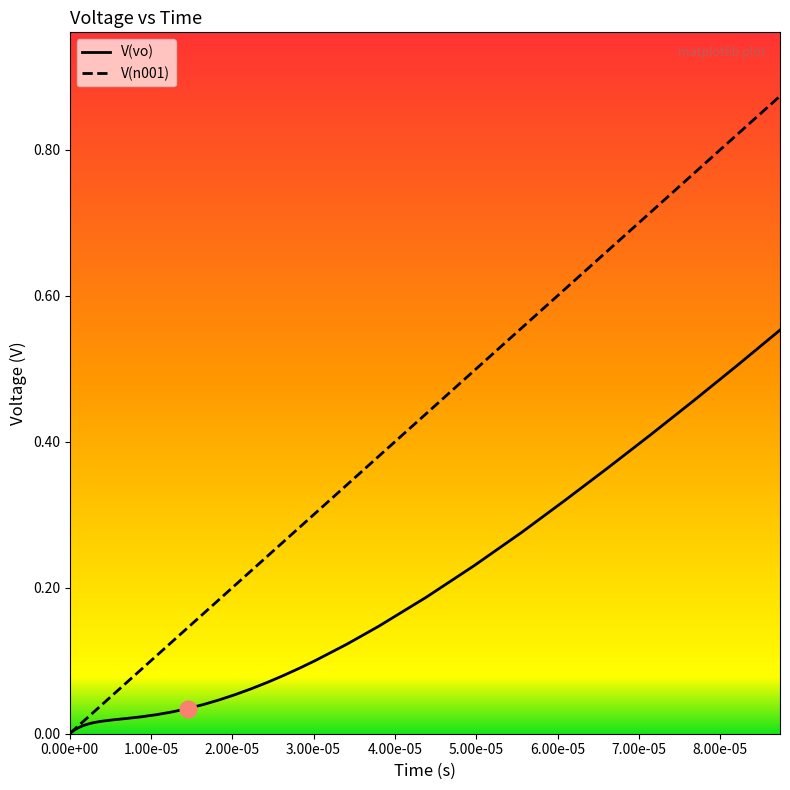

Rank the series by their average value, from lowest to highest.

V(vo), V(n001)